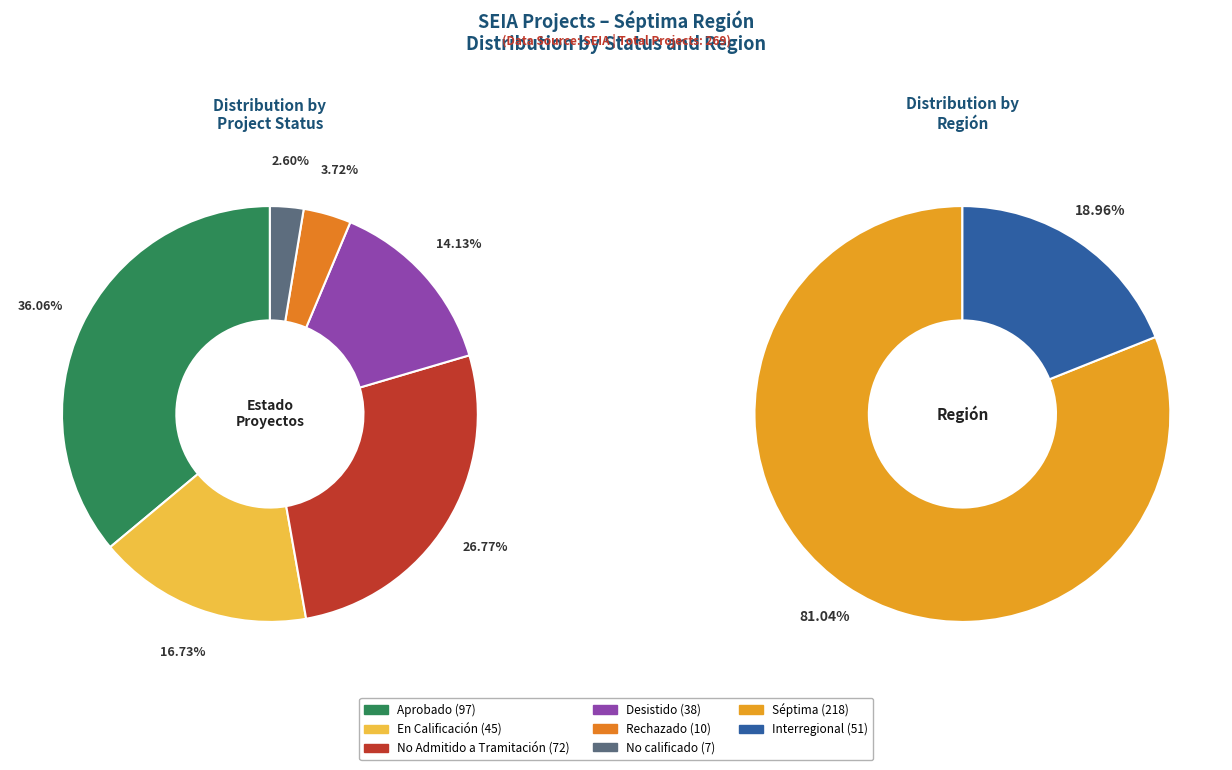

Does Rechazado account for over 50% of the chart?

No